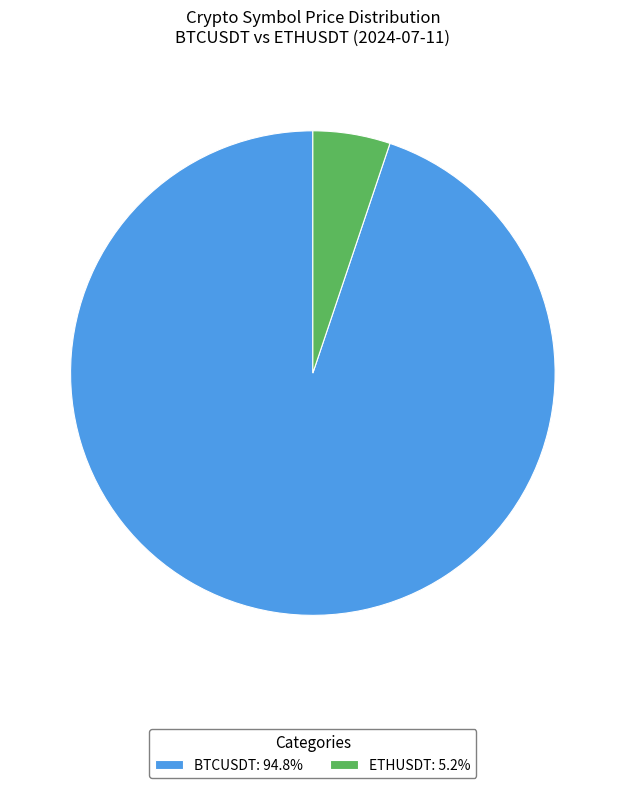

Is there any slice that represents more than half of the pie?

Yes